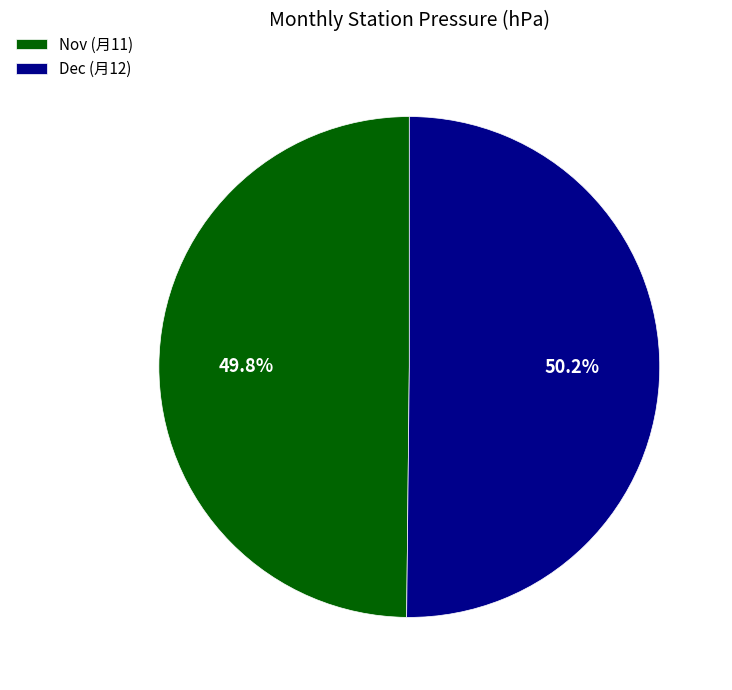

What is the ratio of the value at Dec (月12) to the value at Nov (月11)?

1.0